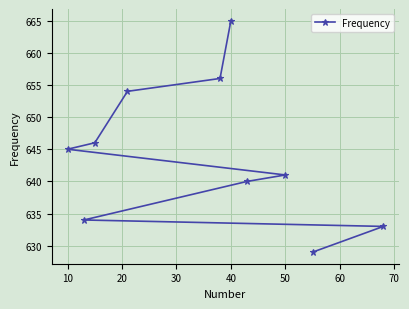

What is the greatest value displayed?

665